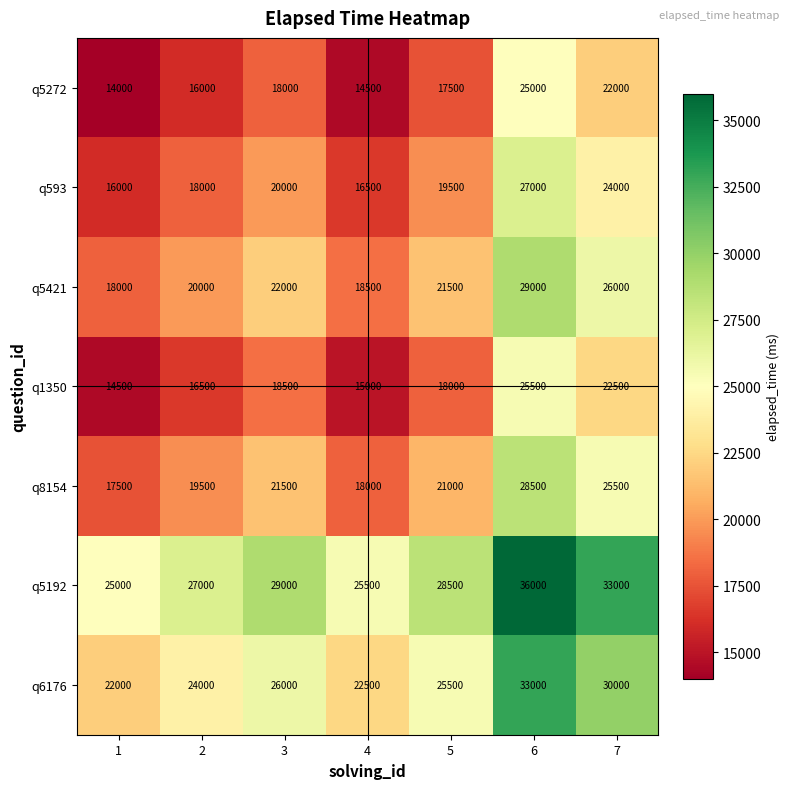

Rank the categories by q8154 value from lowest to highest.

1, 4, 2, 5, 3, 7, 6